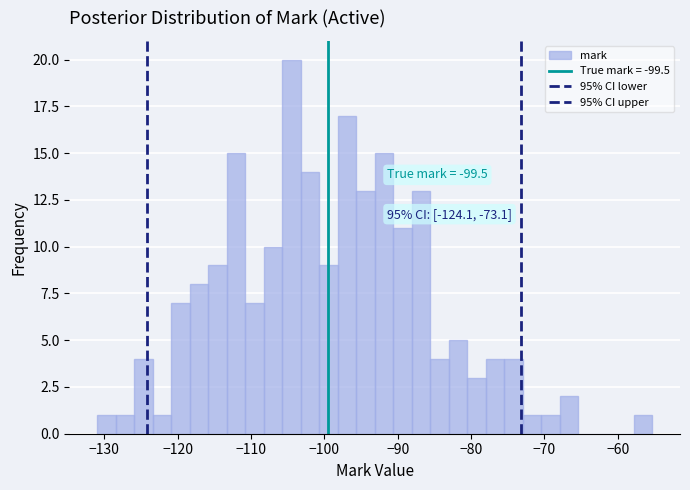

Around what value on the x-axis is the tallest bar? Give the approximate position of its centre, as read against the axis.

-104